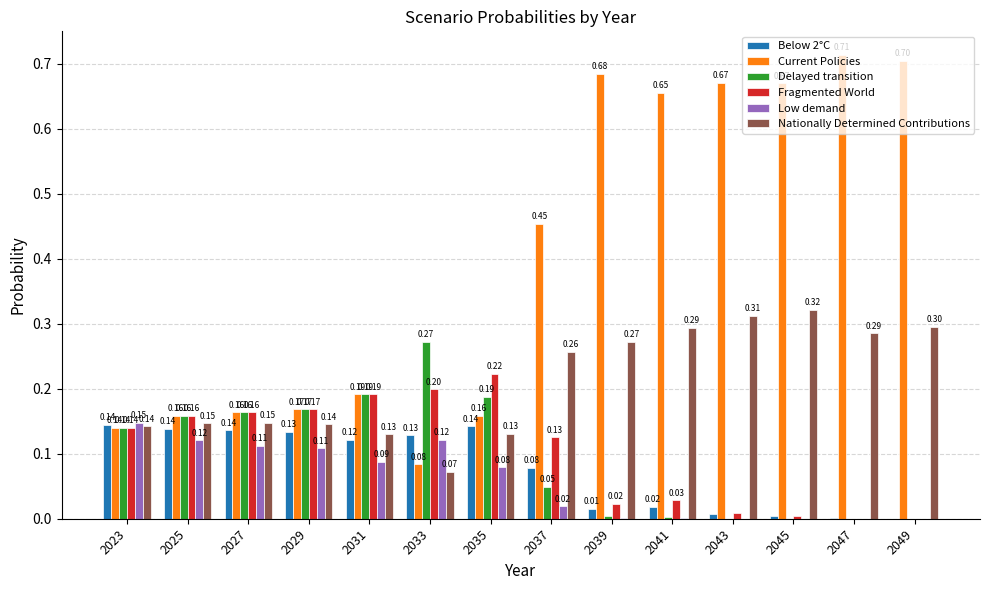

Read the Current Policies value at 2047.

0.7